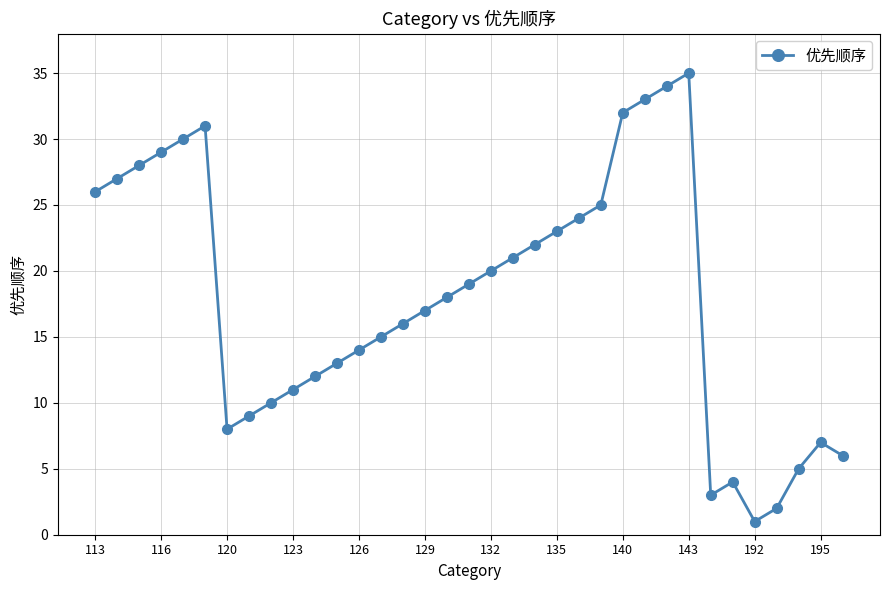

How many lines are shown in the chart?

1